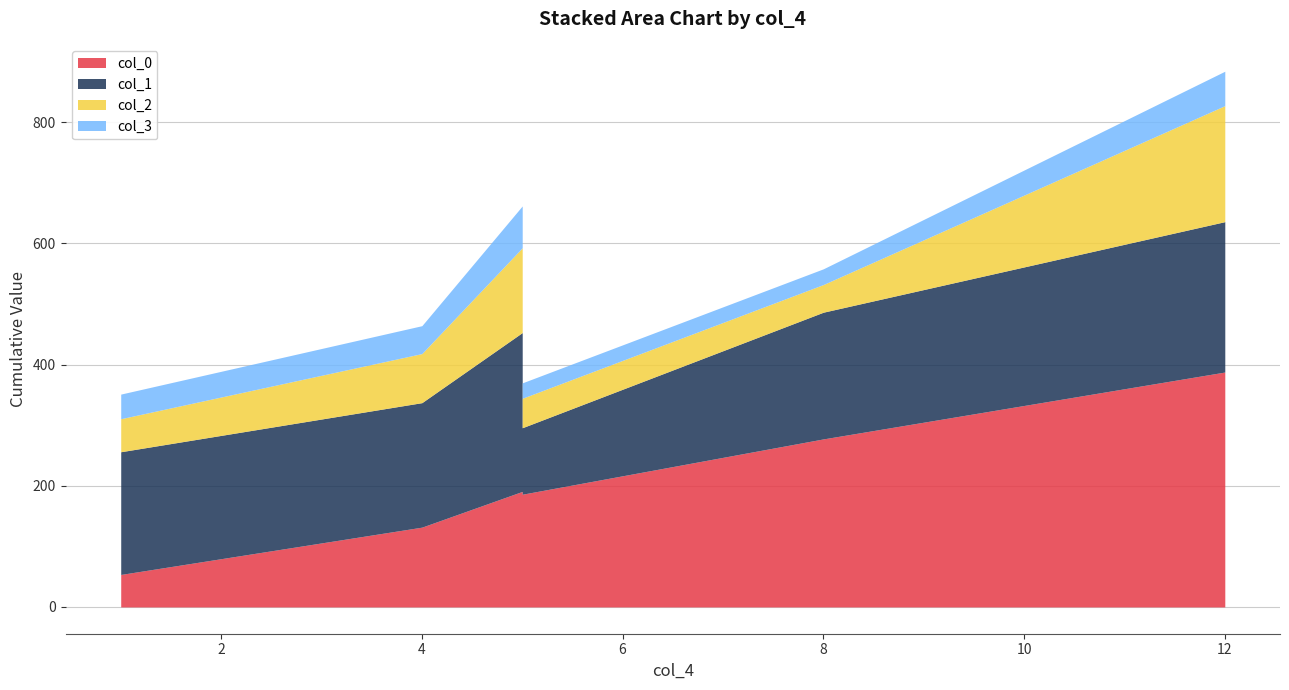

True or false: col_3 and col_0 cross at least once.

False